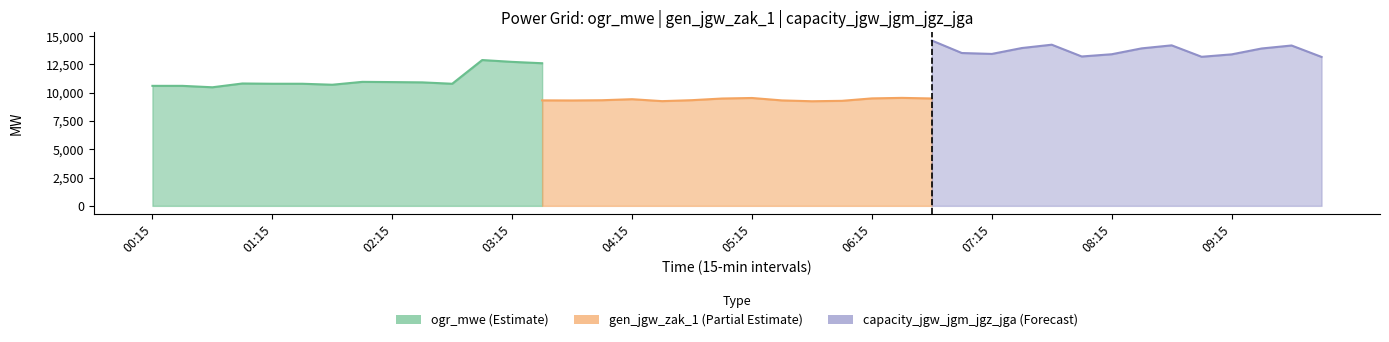

What is the sum of the gen_jgw_zak_1 values at 01:00 and 03:30?

19044